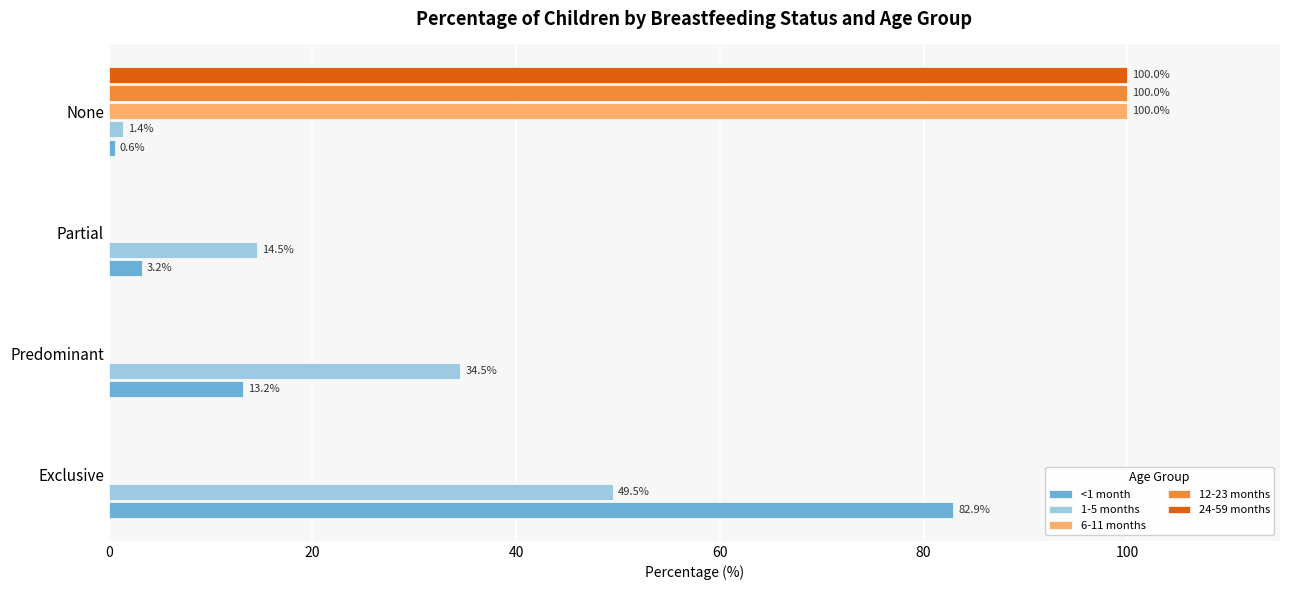

Which label corresponds to the largest value in the chart?

None